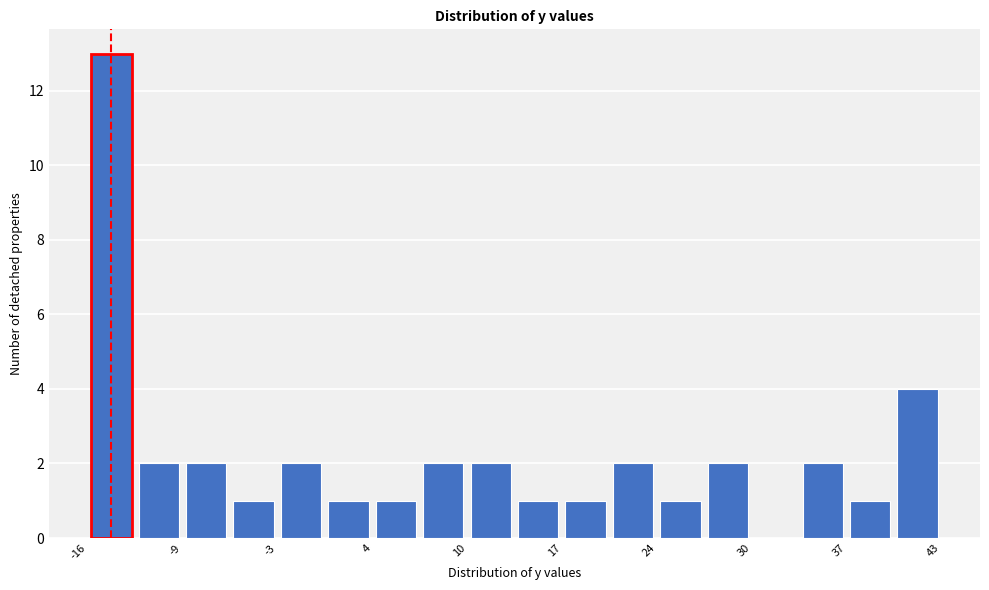

Around what value on the x-axis is the tallest bar? Give the approximate position of its centre, as read against the axis.

-14